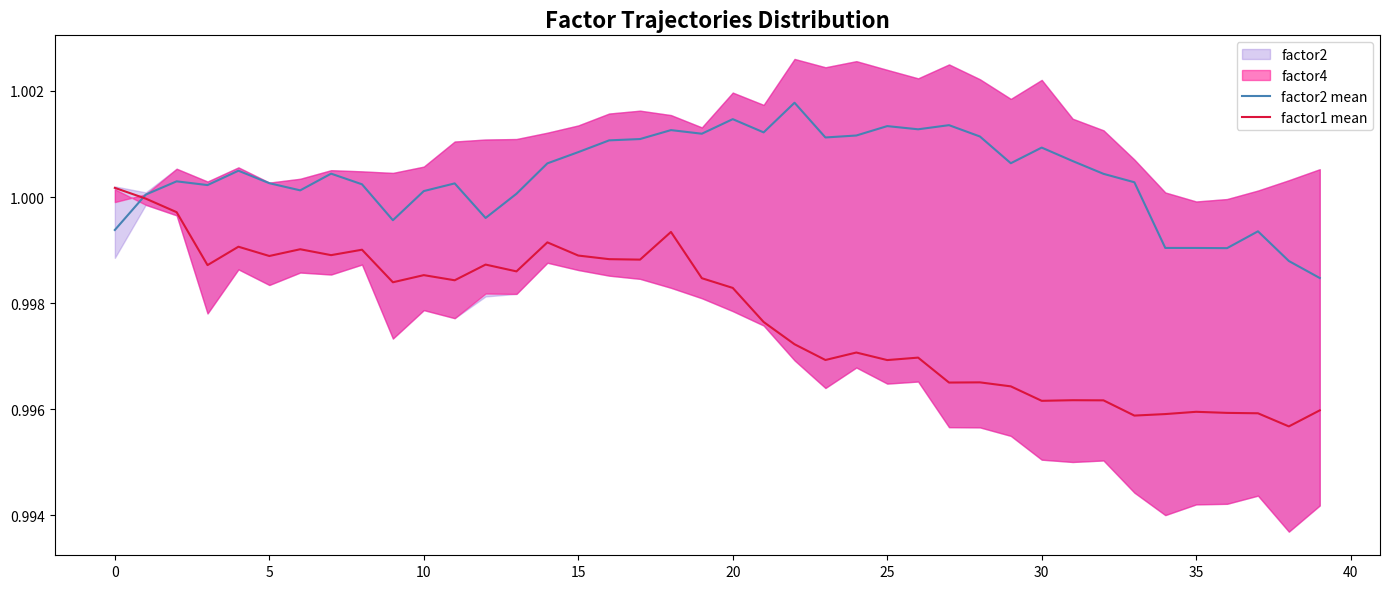

How many interior local valleys does the factor1 mean series have?

13